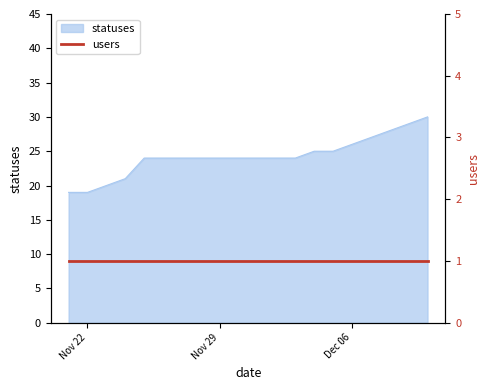

What is the difference between the second highest and minimum values?

10